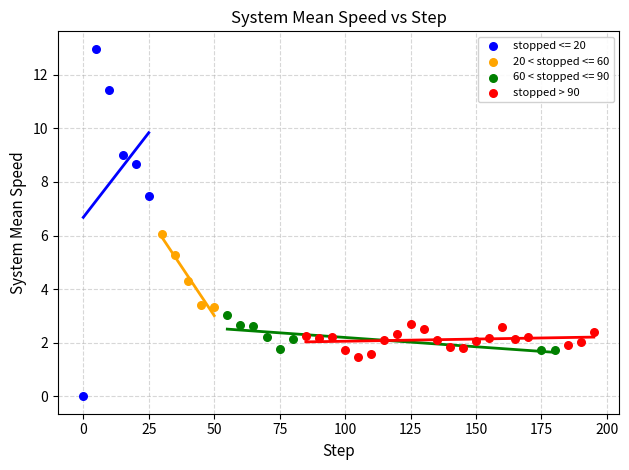

Which series reaches the maximum Y coordinate?

stopped <= 20